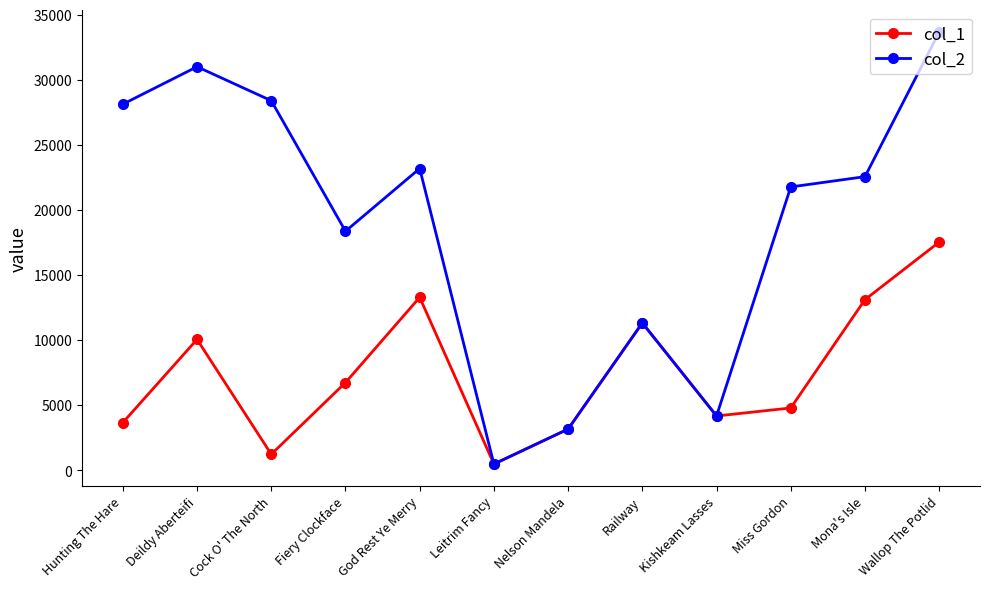

List the series in order of their overall mean, lowest first.

col_1, col_2